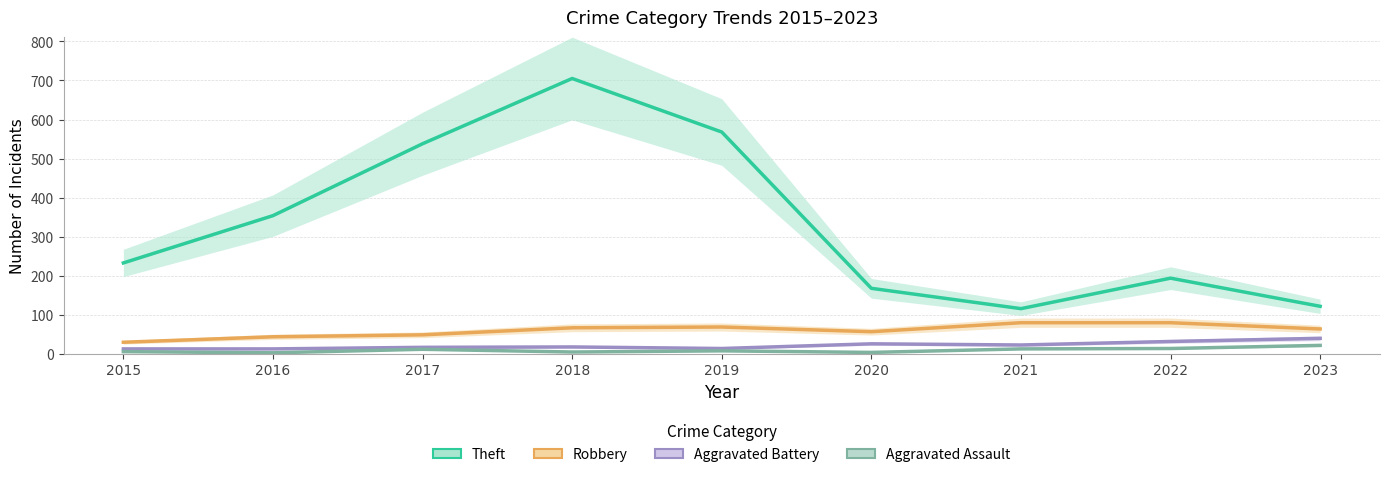

At which category is the sum across all series the highest?

2018